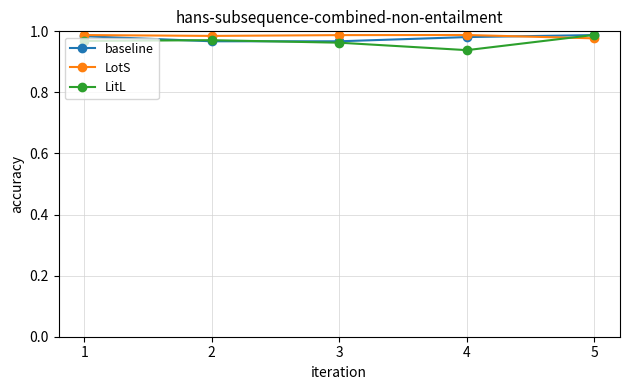

Rank the series by their average value, from lowest to highest.

LitL, baseline, LotS